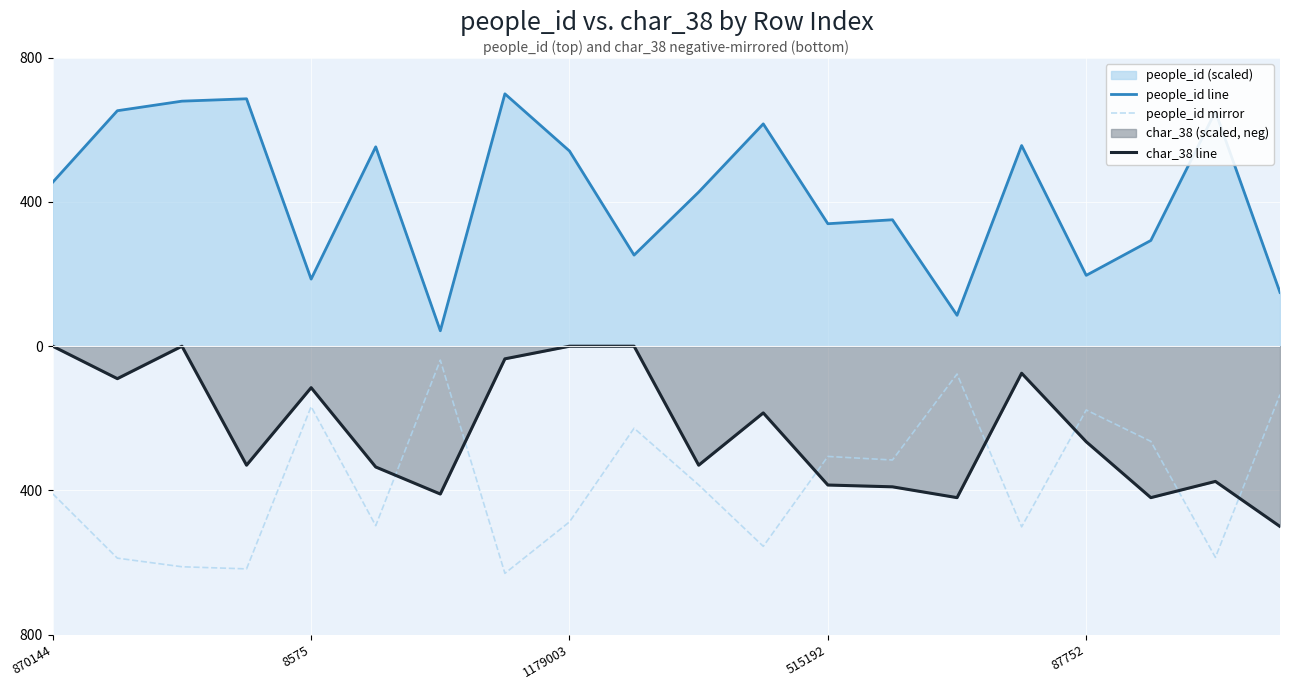

Reading left to right, what are all the values shown in this chart?

people_id line: 454.9	653.2	679.7	686.2	186.1	553.0	42.9	700.0	541.4	252.7	427.5	616.7	339.7	350.7	85.8	556.6	196.5	293.2	650.9	149.1
people_id mirror: -409.4	-587.9	-611.7	-617.6	-167.5	-497.7	-38.6	-630.0	-487.2	-227.4	-384.7	-555.0	-305.7	-315.6	-77.2	-501.0	-176.9	-263.9	-585.8	-134.2
char_38 line: -0.0	-90.0	-0.0	-330.0	-115.0	-335.0	-410.0	-35.0	-0.0	-0.0	-330.0	-185.0	-385.0	-390.0	-420.0	-75.0	-265.0	-420.0	-375.0	-500.0